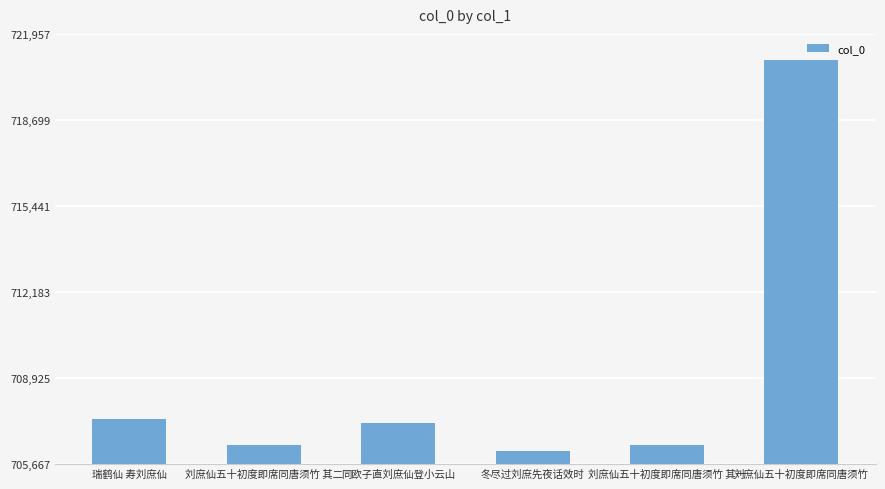

The chart shows a value of 706398 at 刘庶仙五十初度即席同唐须竹 其二. True or false?

True